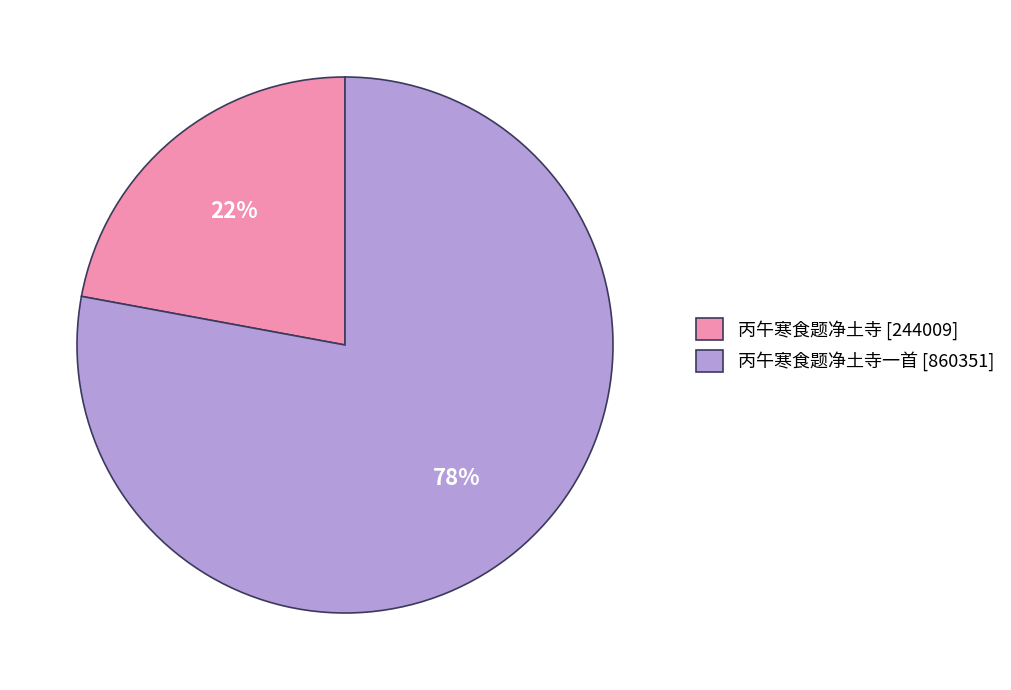

What is the majority slice?

丙午寒食题净土寺一首 [860351]